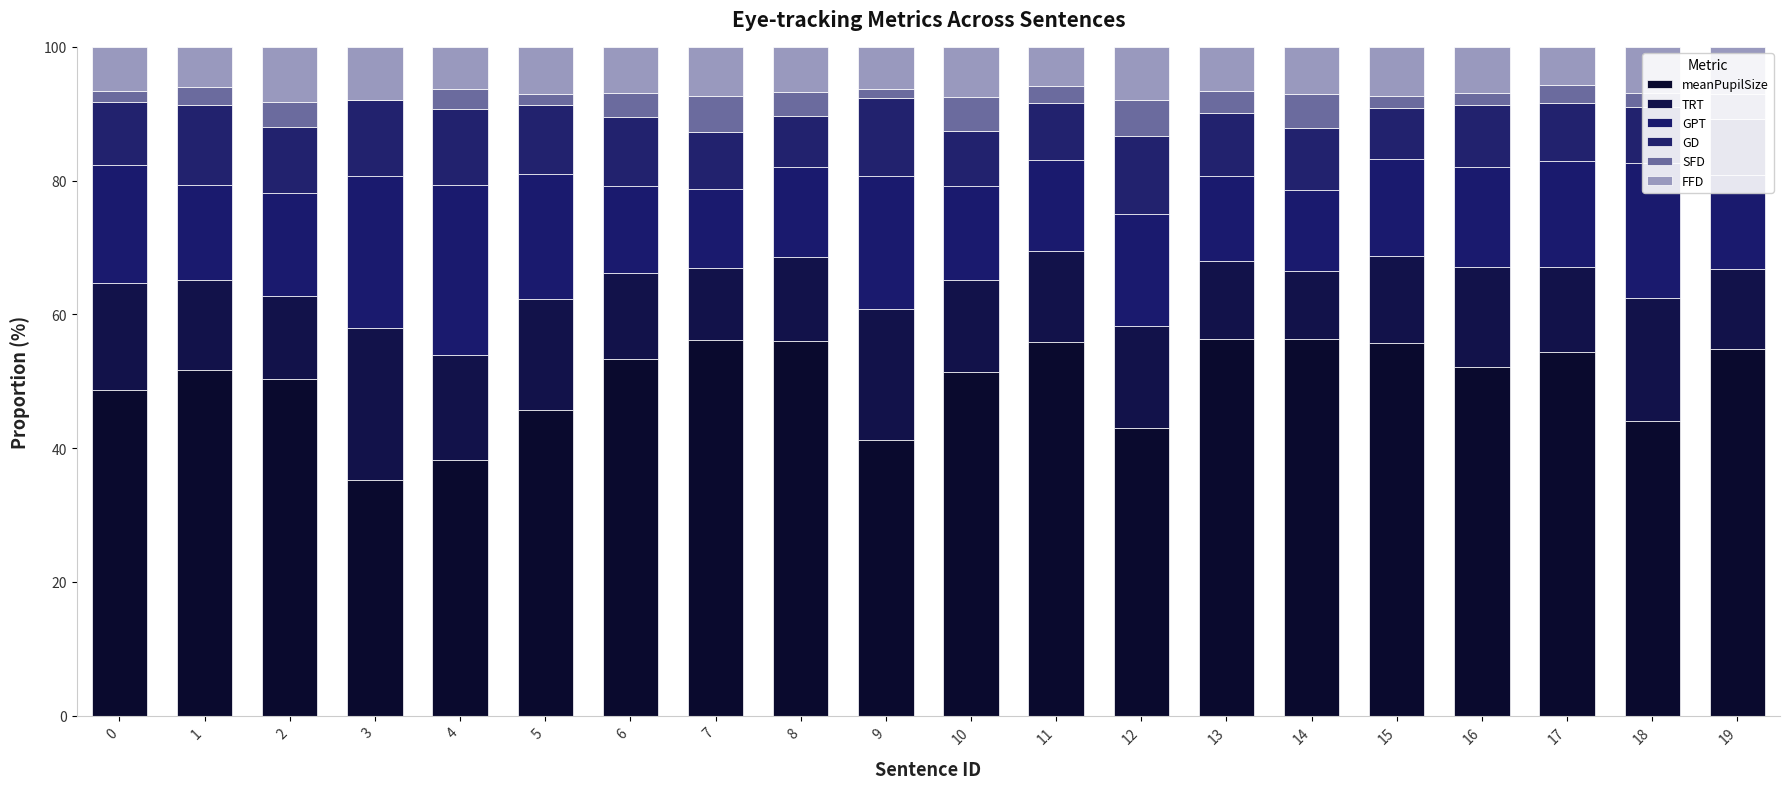

What is the maximum value for meanPupilSize?

56.3